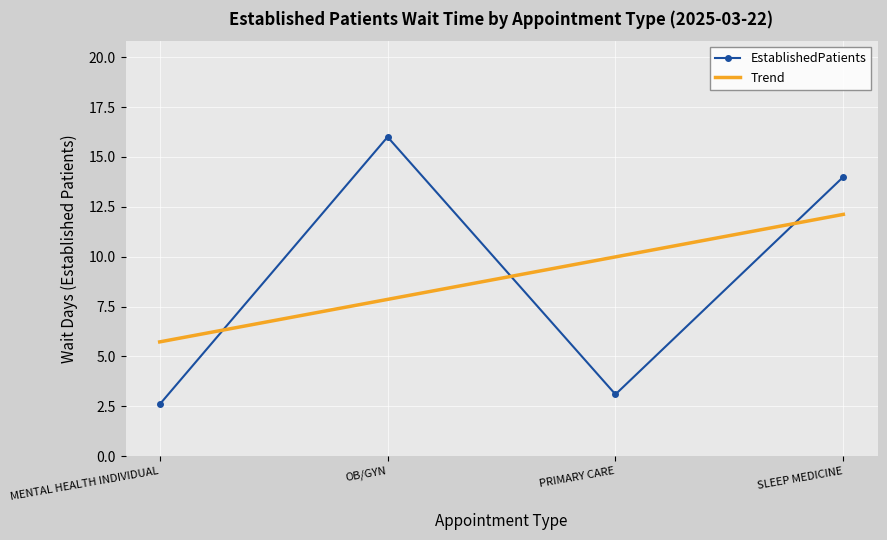

Reading right to left, extract all data points from this chart.

14.0	3.1	16.0	2.6